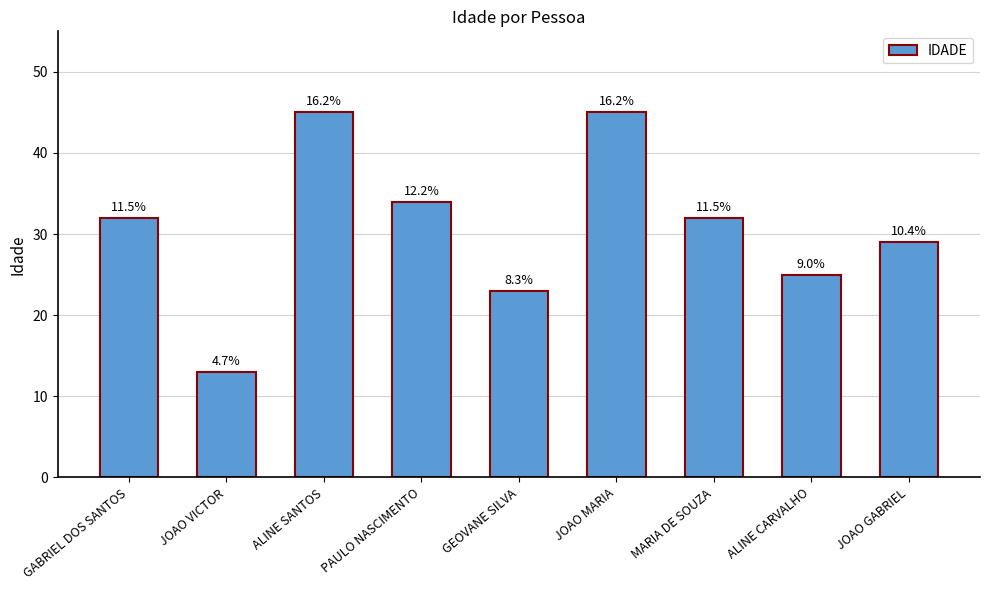

What is the label of the 9th bar from the left?

JOAO GABRIEL